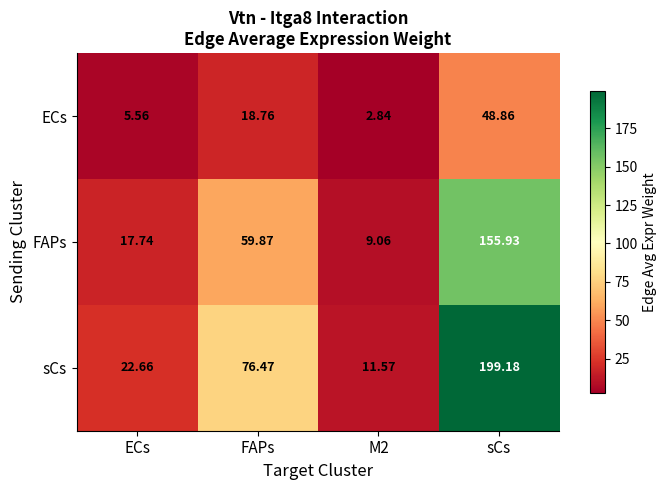

What is the maximum value shown in the chart?

199.2